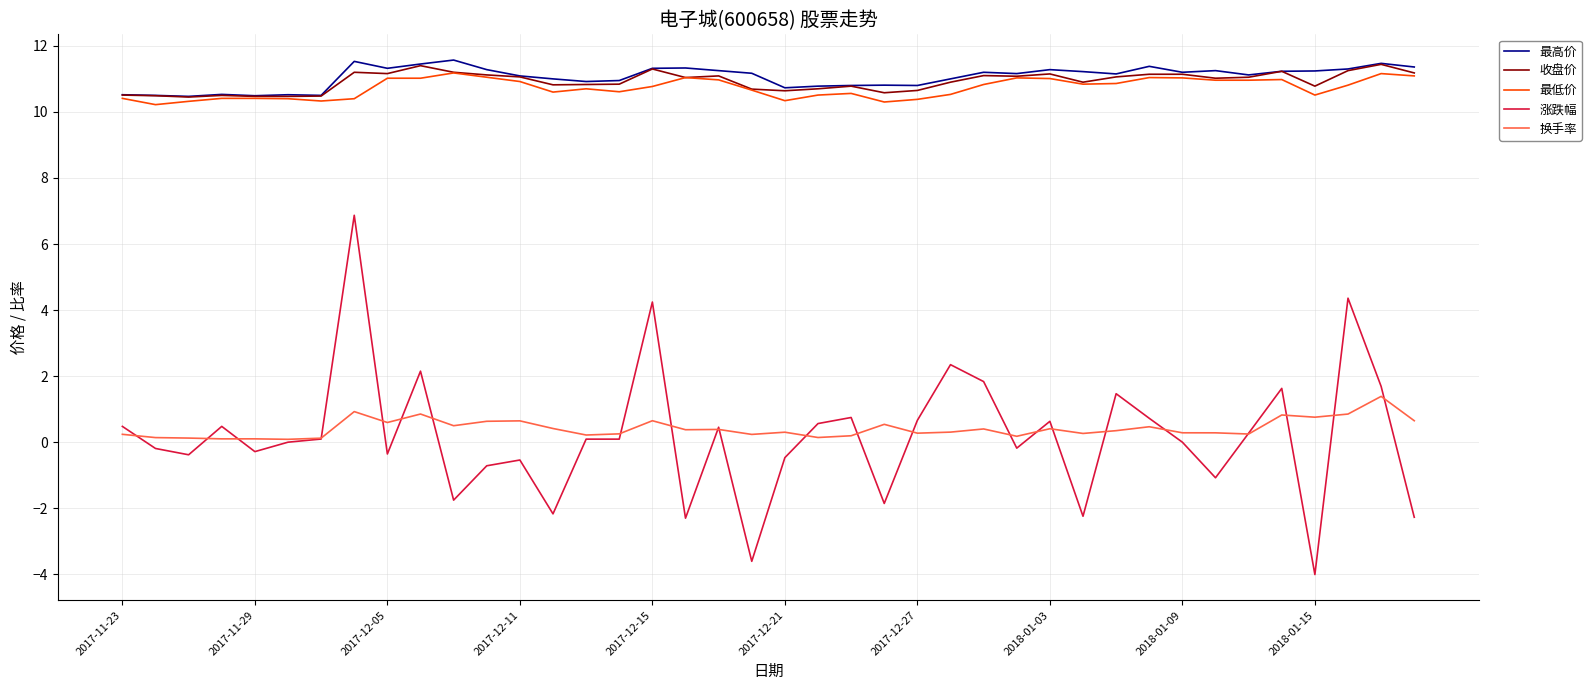

True or false: 收盘价 and 涨跌幅 cross at least once.

False